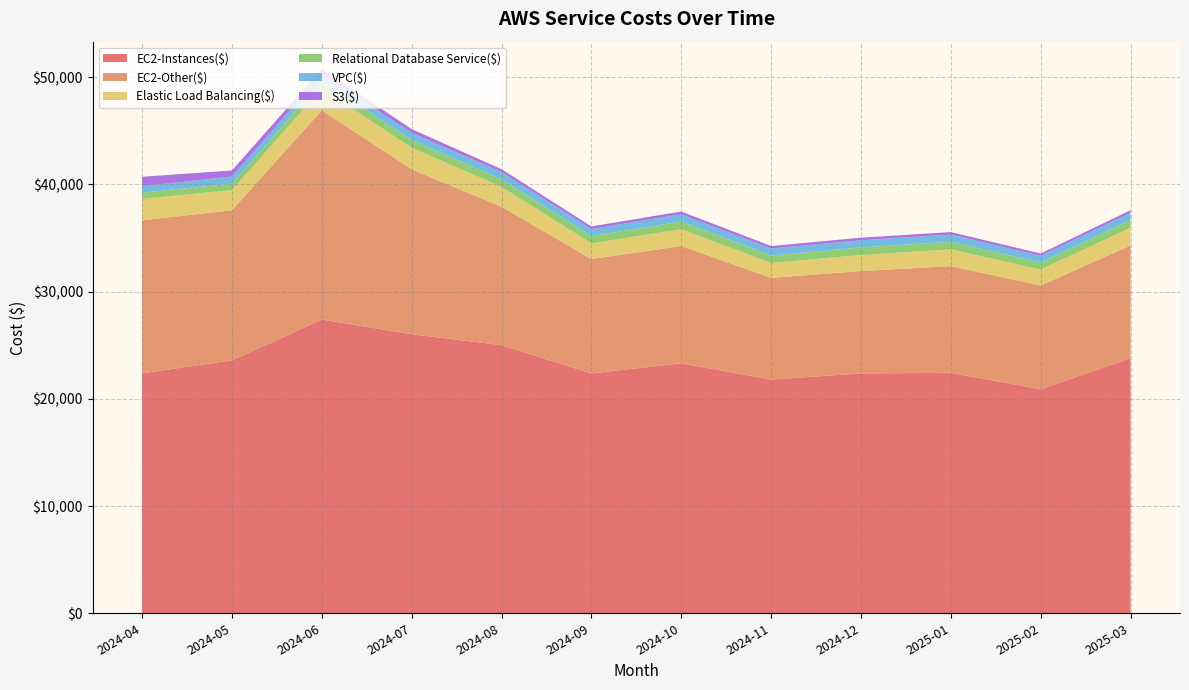

Reading left to right, extract all data points from this chart.

EC2-Instances($): 22382.0	23591.5	27395.6	26030.3	25011.1	22370.8	23313.3	21799.5	22372.8	22428.0	20896.4	23788.7
EC2-Other($): 14267.1	14002.9	19523.2	15376.5	12906.7	10668.9	10943.8	9490.7	9549.7	9950.9	9683.2	10523.4
Elastic Load Balancing($): 2005.1	1884.1	2025.9	2023.1	1855.6	1463.6	1572.8	1384.9	1496.0	1561.9	1482.4	1653.8
Relational Database Service($): 576.2	593.3	699.2	718.3	706.2	686.3	707.2	686.9	707.5	708.0	649.8	711.7
VPC($): 601.4	672.6	650.2	672.0	672.2	650.2	679.7	653.7	671.9	673.0	616.8	677.7
S3($): 878.9	562.2	484.1	343.2	271.4	246.4	258.8	237.7	238.9	232.4	229.6	243.6